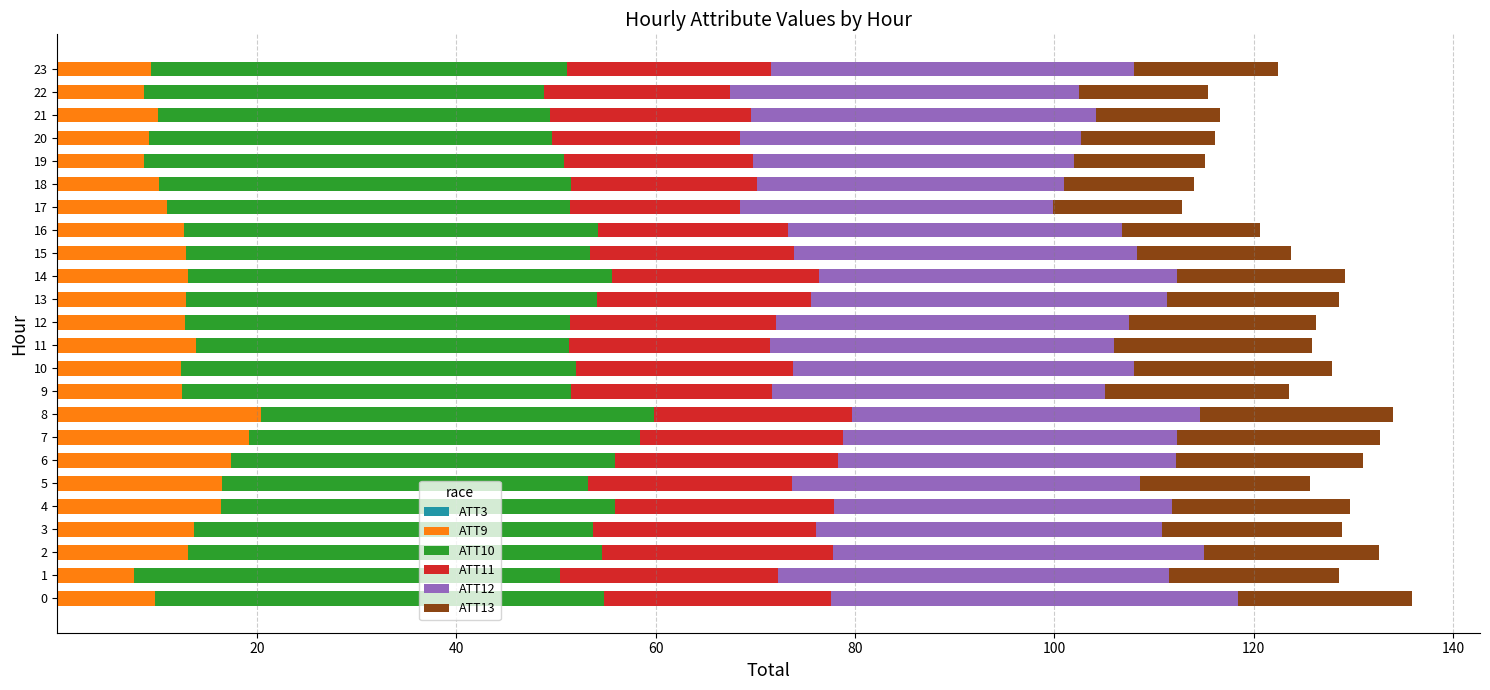

Which series has the largest total across all categories?

ATT10